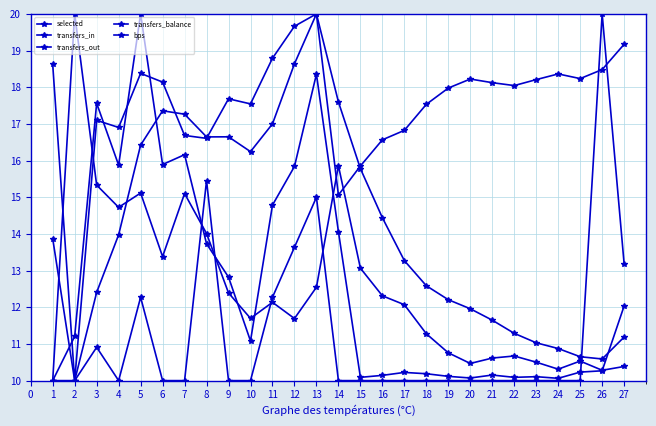

How many lines are shown in the chart?

5